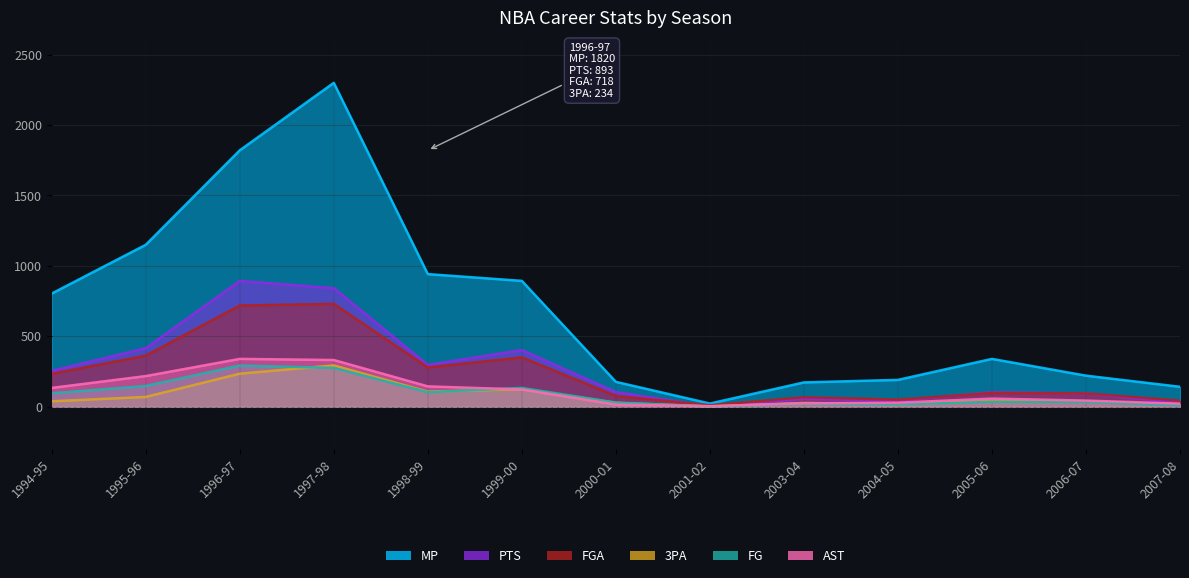

Reading right to left, list all the values displayed in this chart.

MP: 2007-08=141	2006-07=220	2005-06=339	2004-05=190	2003-04=172	2001-02=22	2000-01=176	1999-00=893	1998-99=941	1997-98=2299	1996-97=1820	1995-96=1149	1994-95=803
FG: 2007-08=10	2006-07=33	2005-06=34	2004-05=16	2003-04=20	2001-02=0	2000-01=29	1999-00=133	1998-99=102	1997-98=275	1996-97=292	1995-96=147	1994-95=95
FGA: 2007-08=43	2006-07=94	2005-06=97	2004-05=50	2003-04=67	2001-02=10	2000-01=76	1999-00=350	1998-99=278	1997-98=730	1996-97=718	1995-96=362	1994-95=233
3PA: 2007-08=16	2006-07=37	2005-06=40	2004-05=18	2003-04=26	2001-02=2	2000-01=27	1999-00=124	1998-99=106	1997-98=293	1996-97=234	1995-96=69	1994-95=38
PTS: 2007-08=27	2006-07=94	2005-06=102	2004-05=42	2003-04=55	2001-02=1	2000-01=103	1999-00=402	1998-99=296	1997-98=841	1996-97=893	1995-96=415	1994-95=254
AST: 2007-08=21	2006-07=43	2005-06=57	2004-05=28	2003-04=23	2001-02=3	2000-01=14	1999-00=122	1998-99=144	1997-98=331	1996-97=339	1995-96=217	1994-95=133